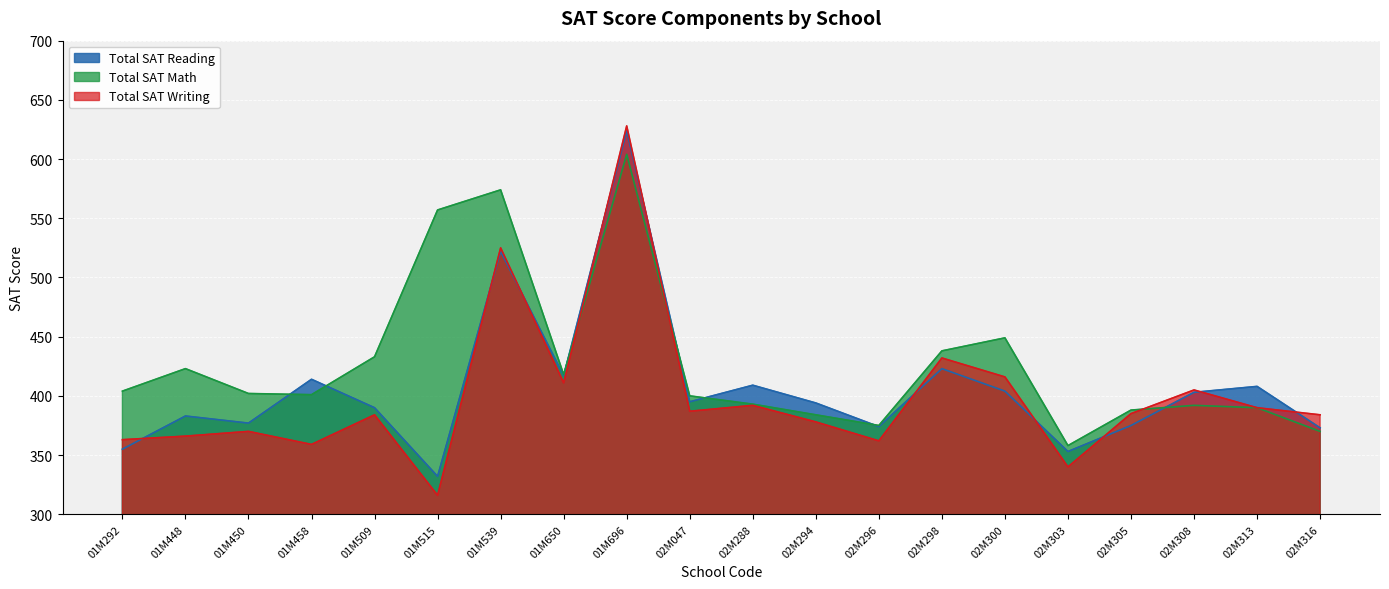

What is the value of the Total SAT Math point at the 3rd from the left?

402